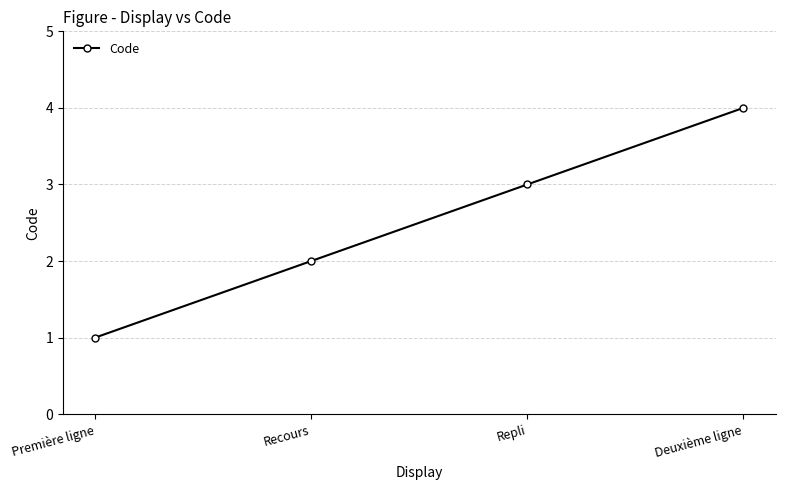

How many values are between 2 and 4?

3